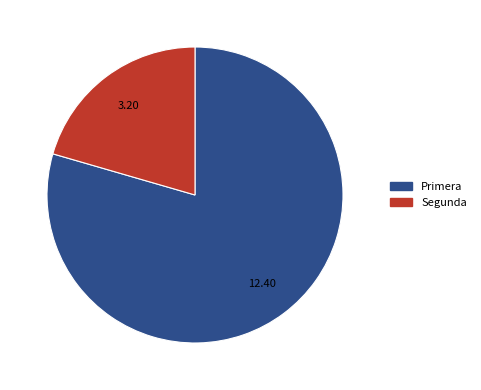

The Primera slice represents 91% of the pie. True or false?

False